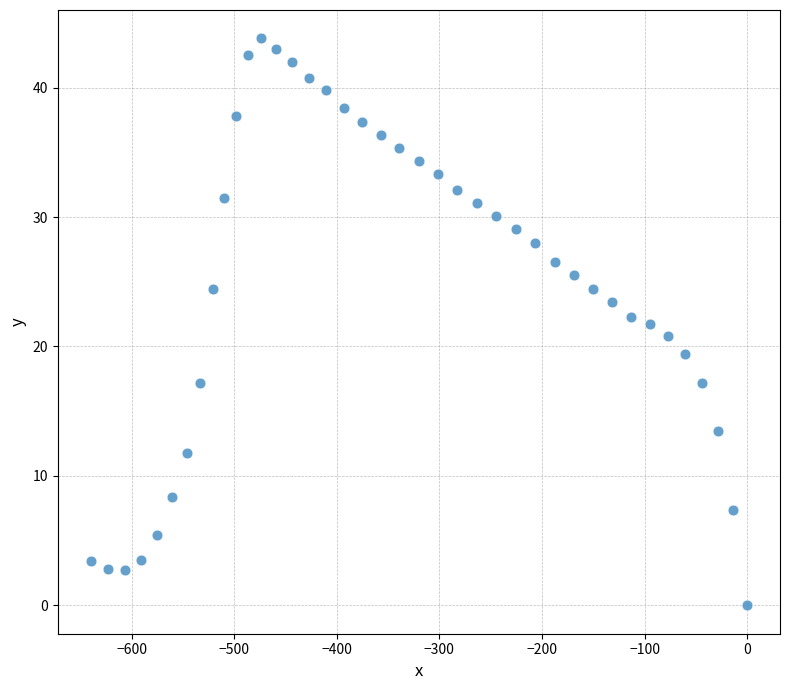

What is the range of X values (max minus min)?

639.9